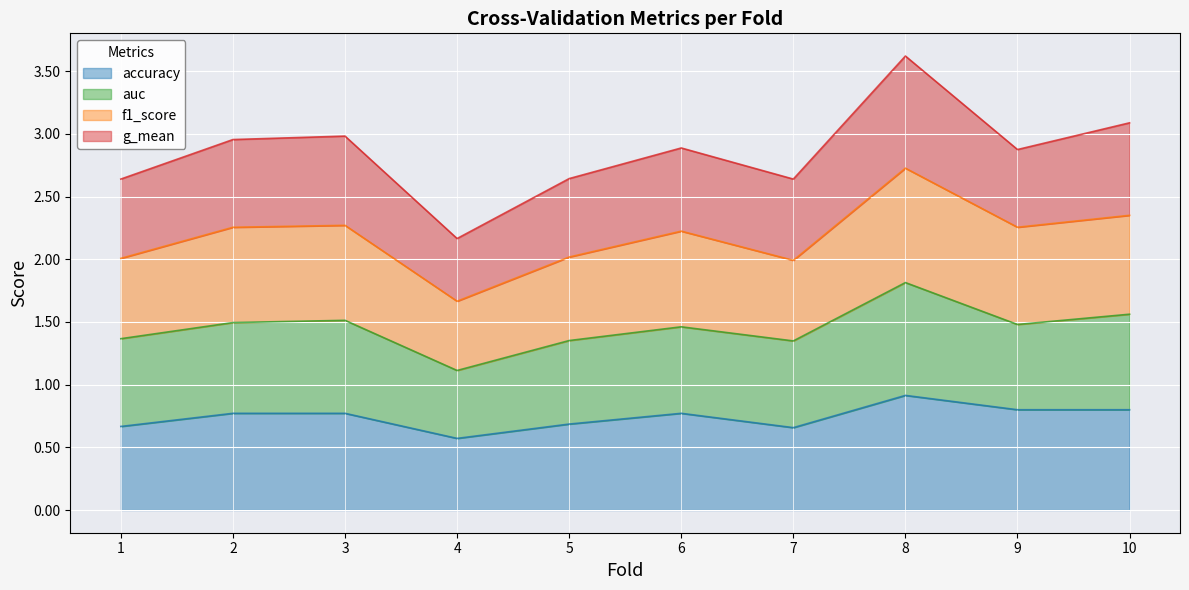

The accuracy series shows 0.7 at 5. True or false?

True